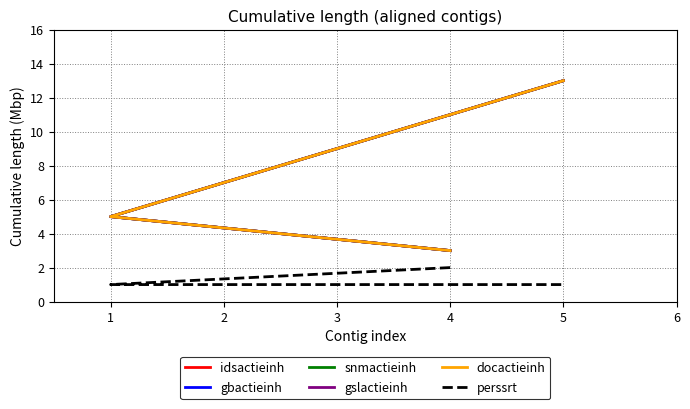

What is the difference between the maximum and second lowest values in the docactieinh series?

8